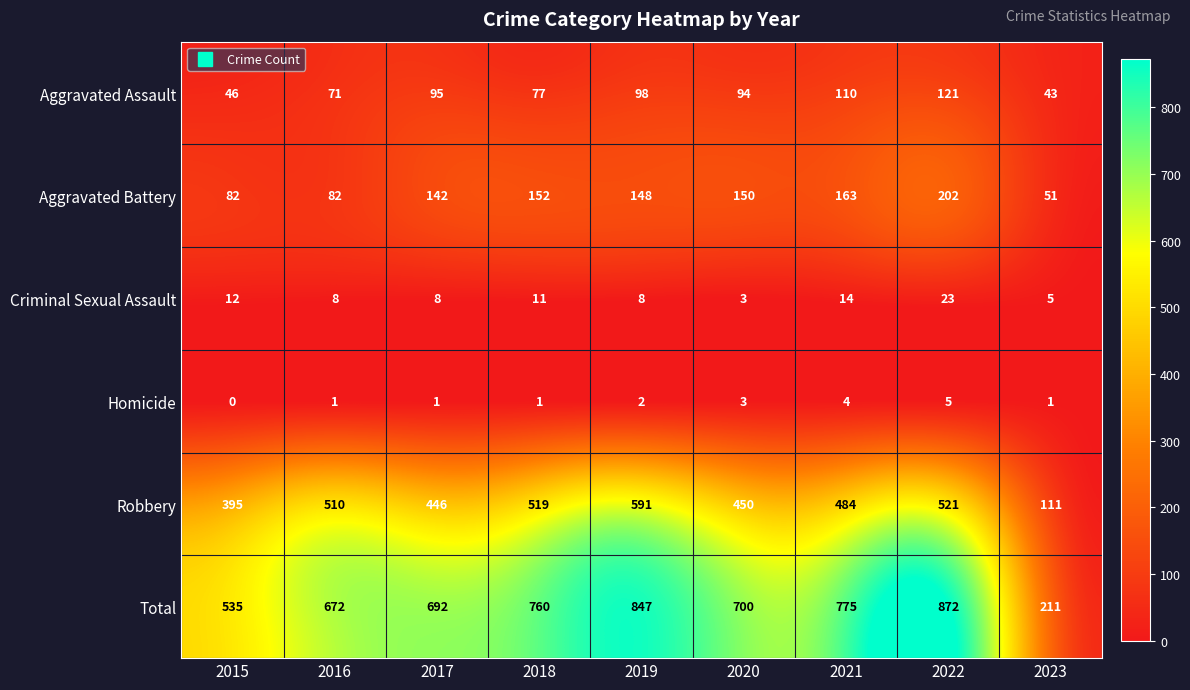

At which category is the sum across all series the highest?

2022